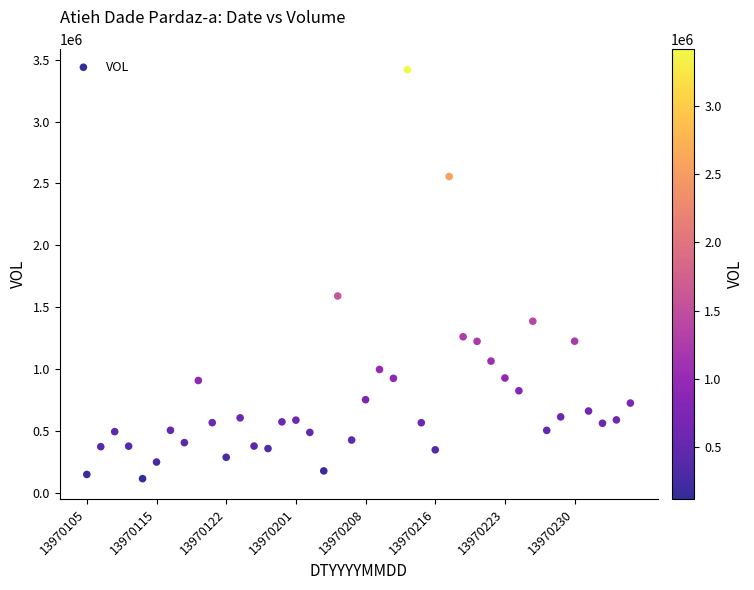

What Y value in the scatter plot is closest to 1766997?

1590976